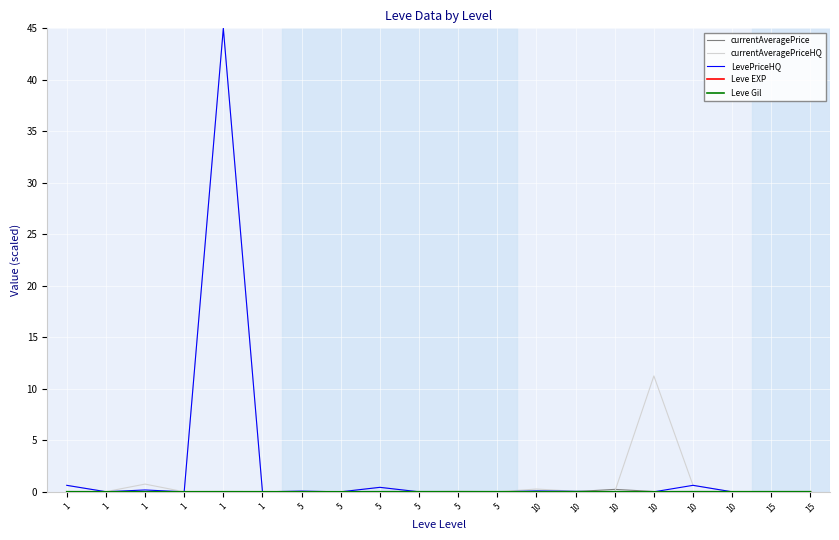

Does the chart display data point markers on the line(s)?

No